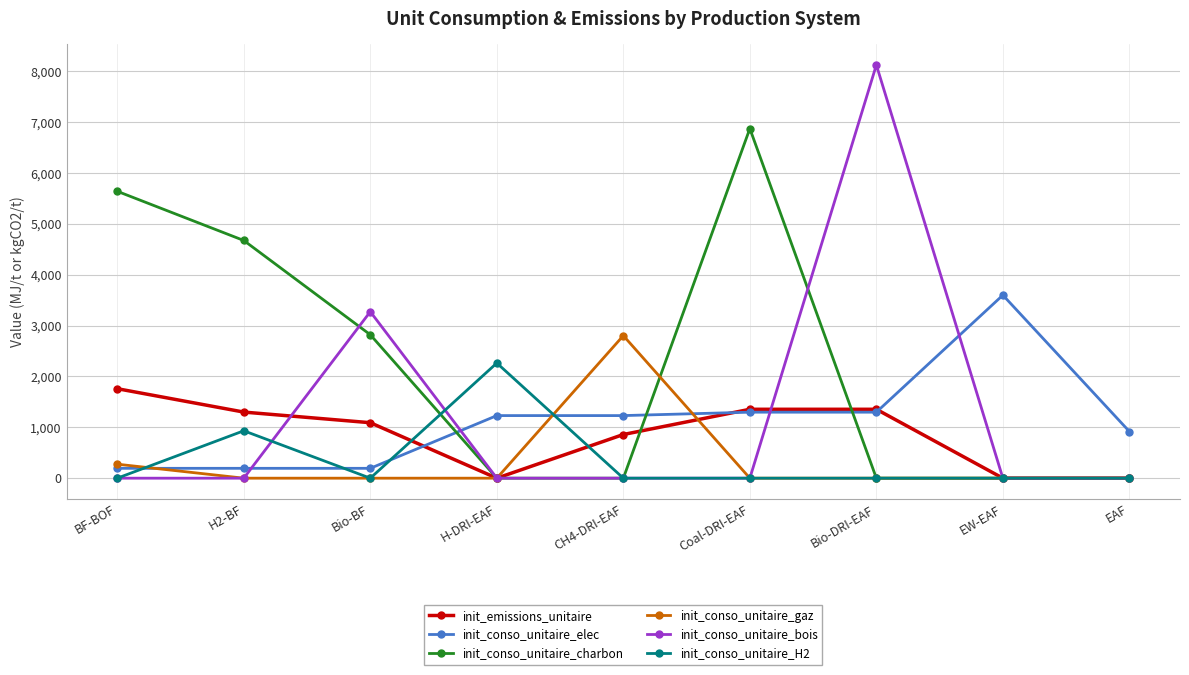

Is it true that init_conso_unitaire_charbon equals 0.0 at Bio-DRI-EAF?

True